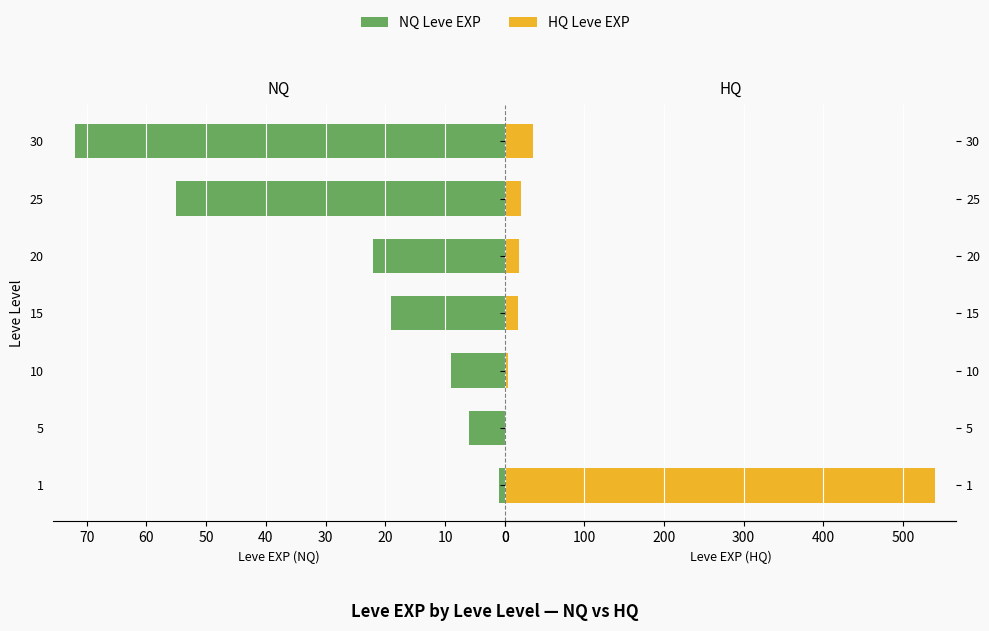

How many data points in HQ Leve EXP are less than 18?

3